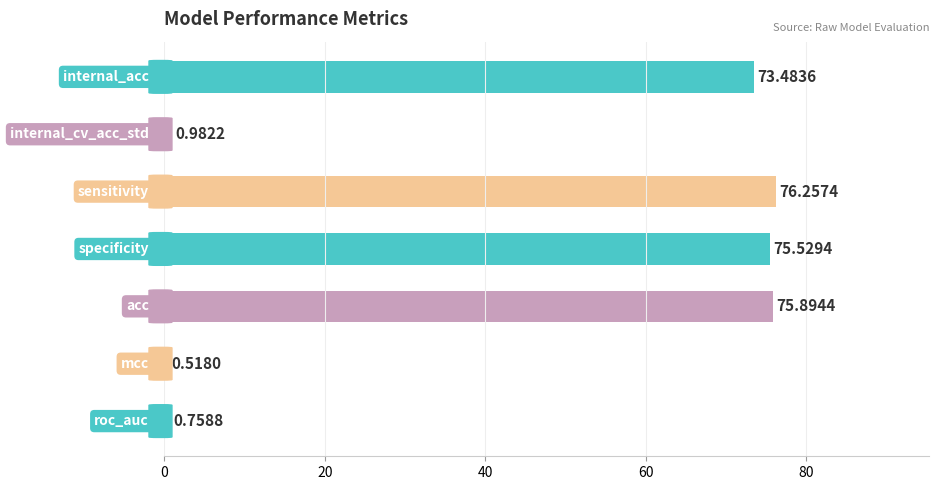

What is the difference between the maximum and second lowest values?

75.5